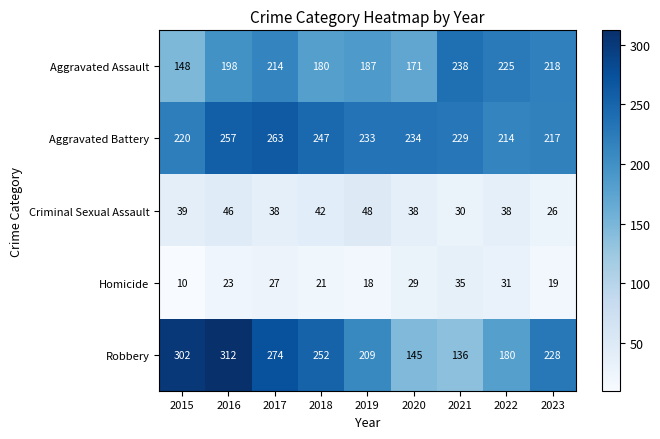

What is the difference between the maximum and minimum values in the Aggravated Assault series?

90